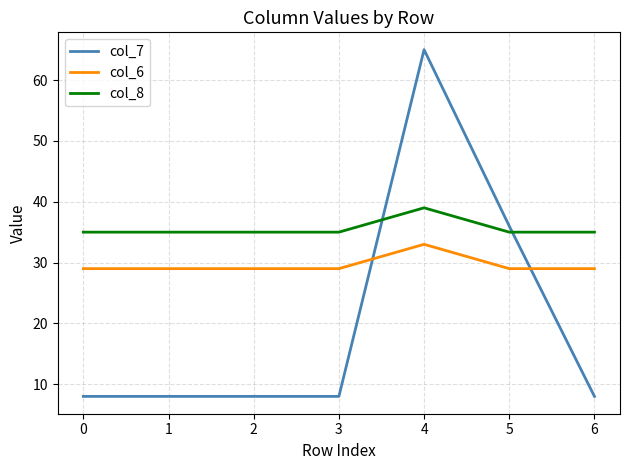

At 2, list the series in order from largest to smallest.

col_8, col_6, col_7